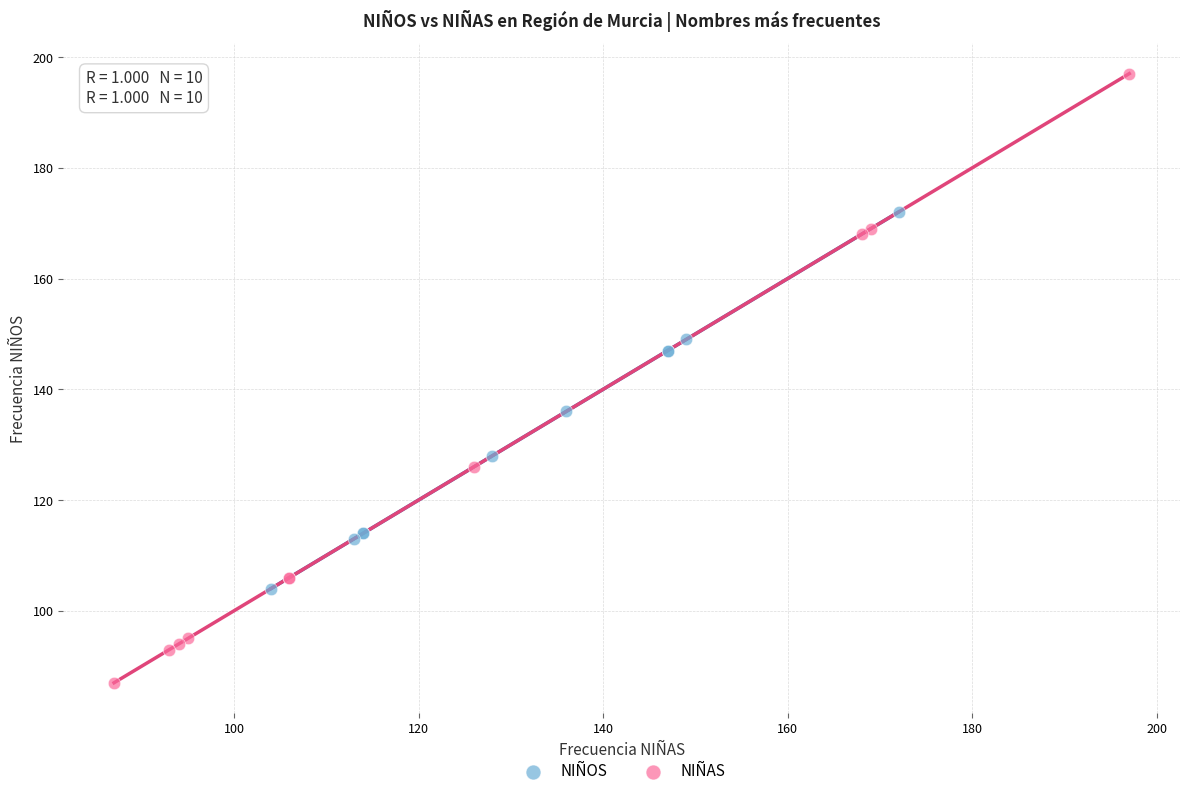

Which series has the largest Y range (max minus min)?

NIÑAS